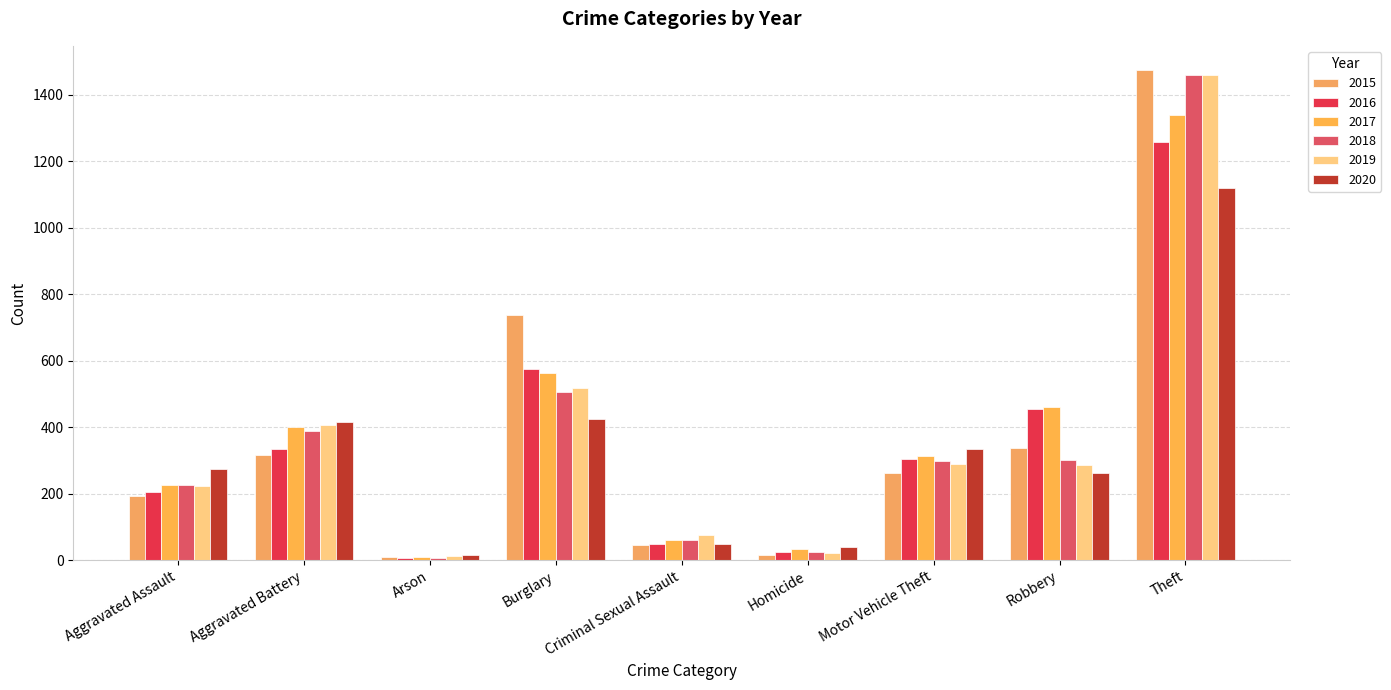

What is the minimum value shown in the chart?

7